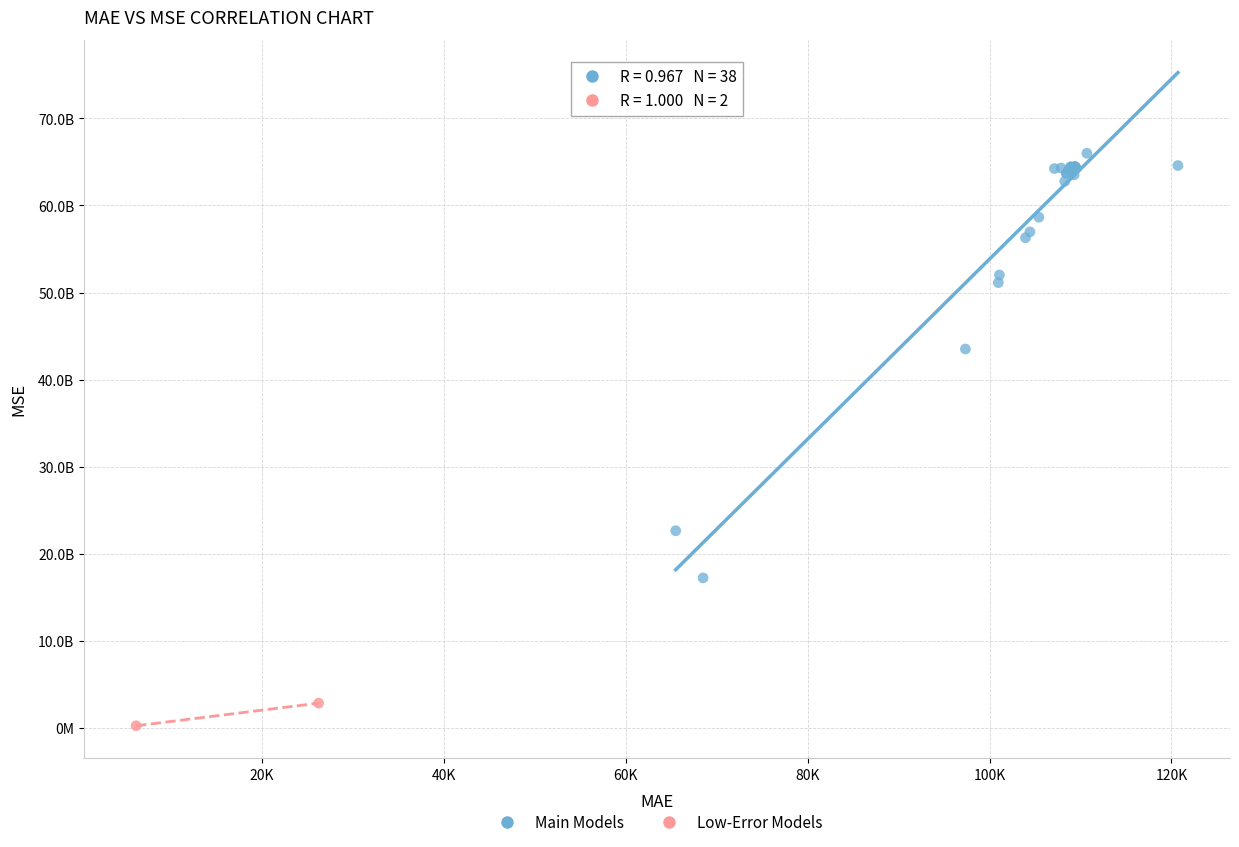

What are all the series names shown in the legend?

Main Models, Low-Error Models